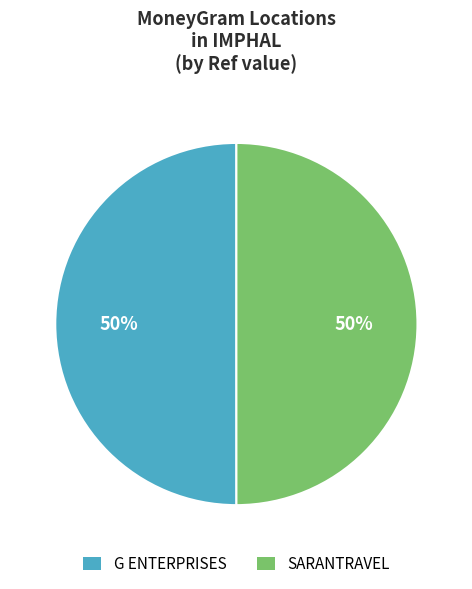

Combined, do G ENTERPRISES and SARANTRAVEL account for over 50%?

Yes